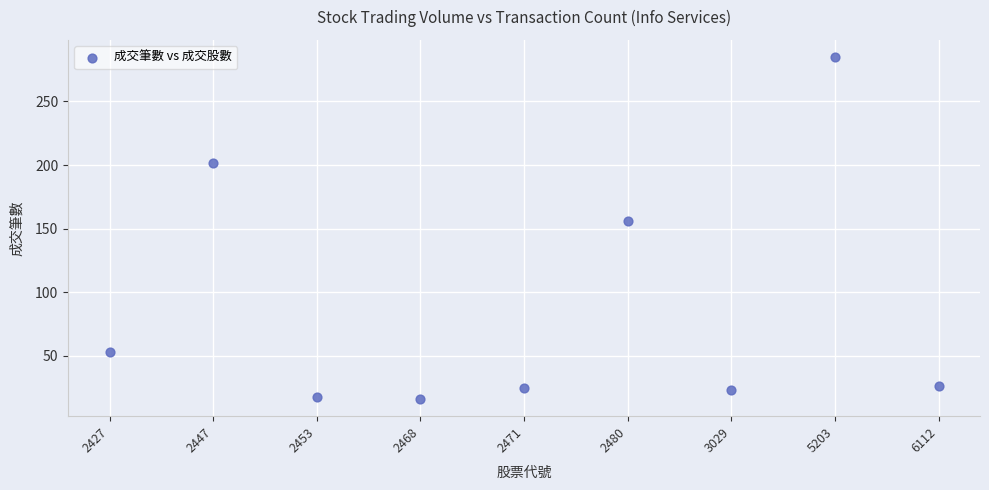

What is the average Y value?

89